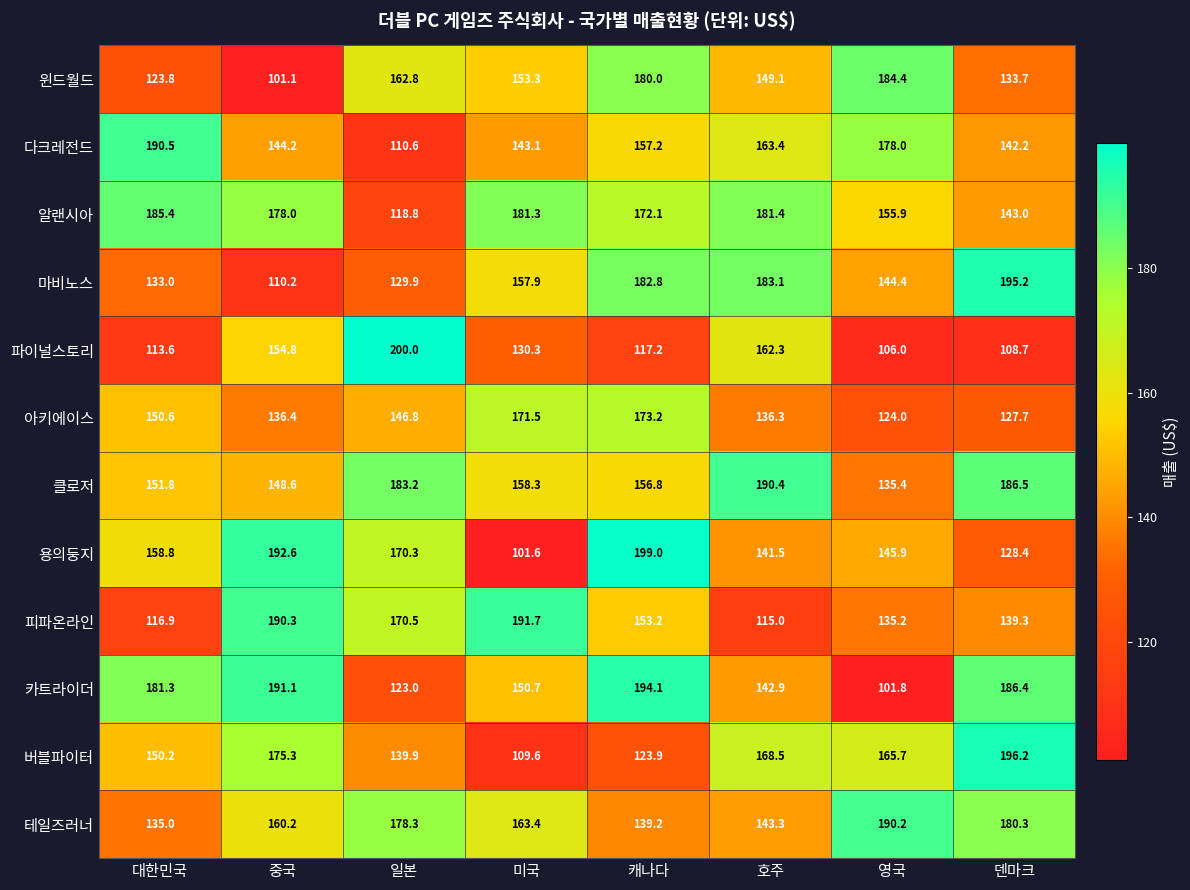

At which label does 마비노스 first exceed 157?

미국